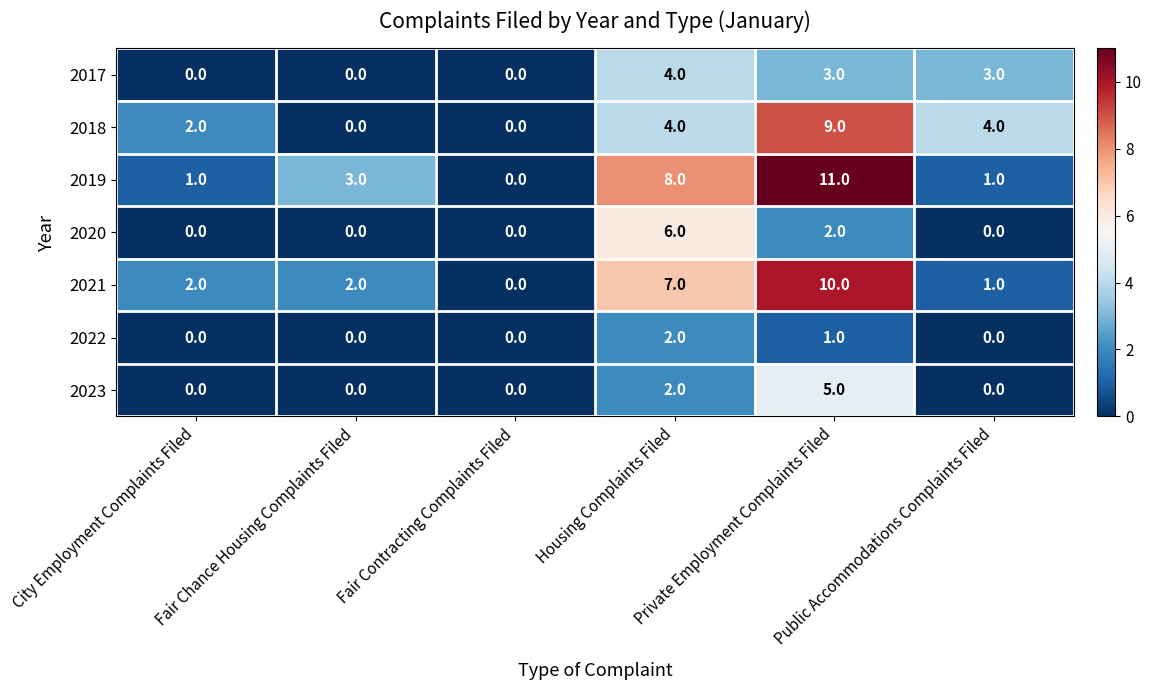

At which category is the sum across all series the highest?

Private Employment Complaints Filed